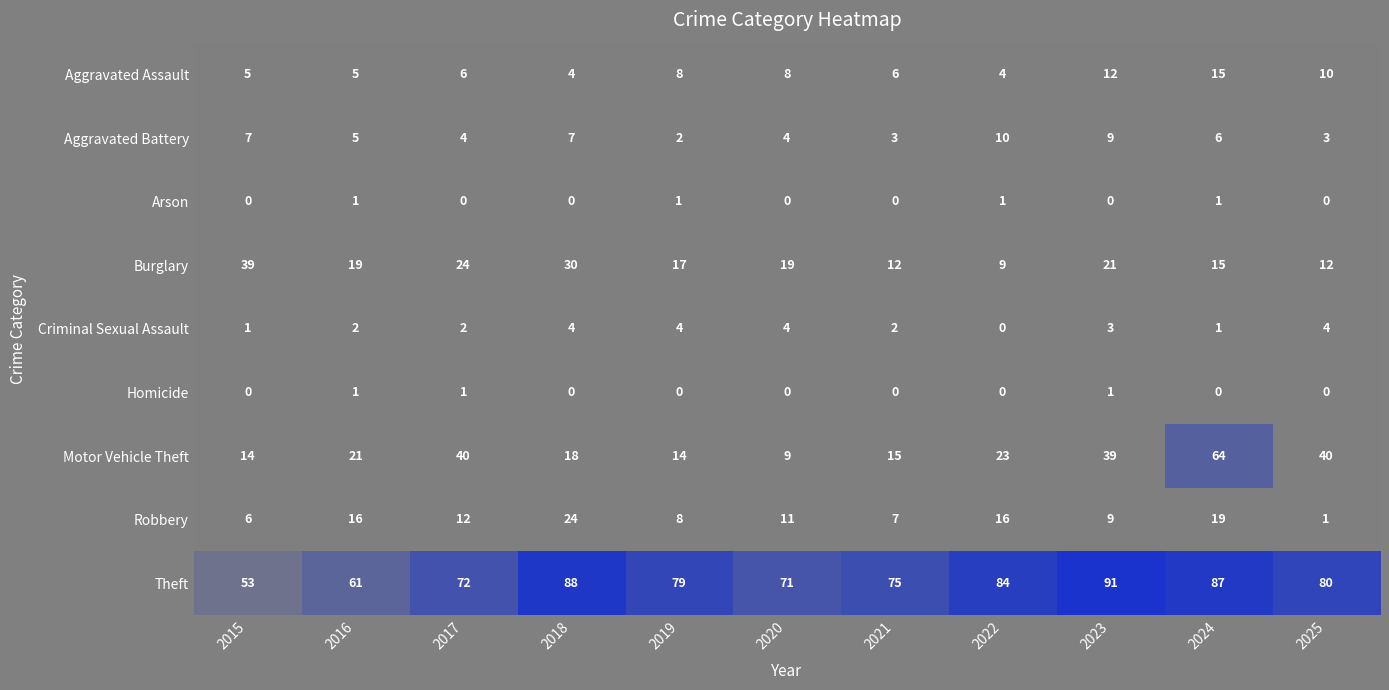

What is the maximum value shown in the chart?

91